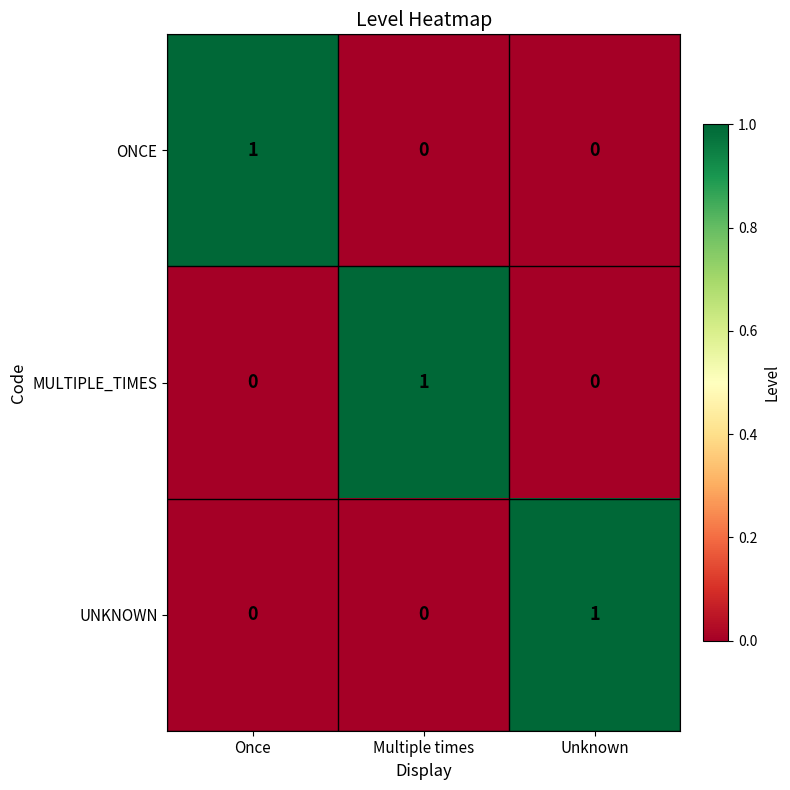

Which category has the highest value in the ONCE series?

Once